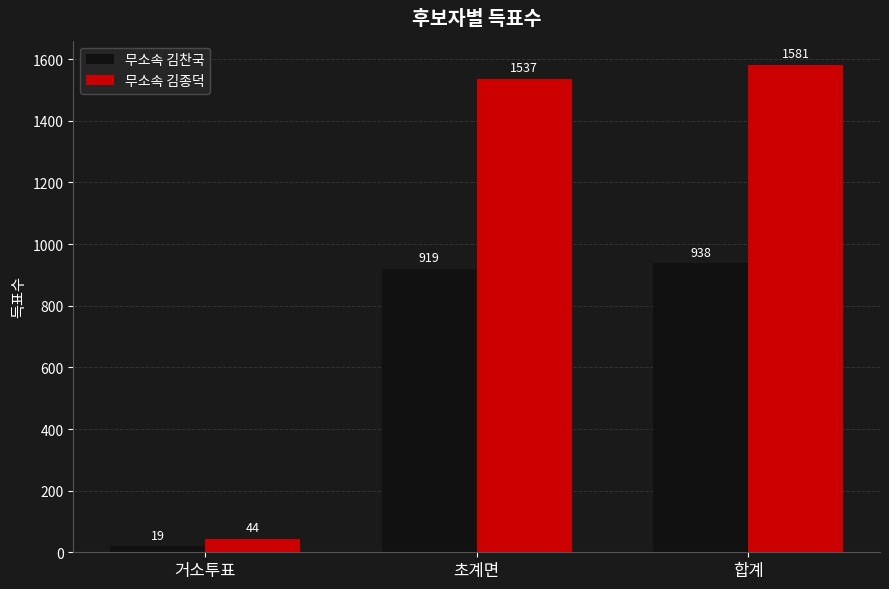

What is the sum of all 무소속 김찬국 values?

1876